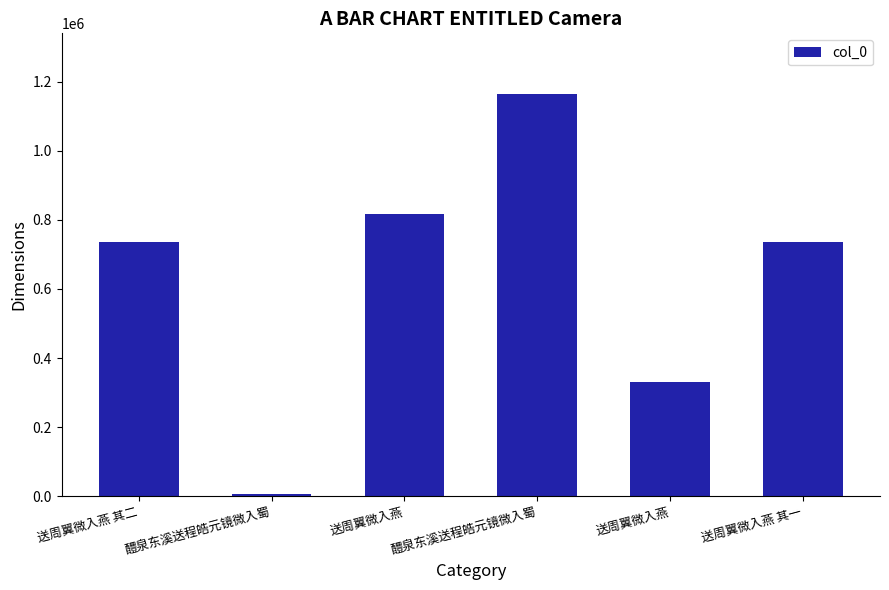

How many categories are shown in the chart?

6